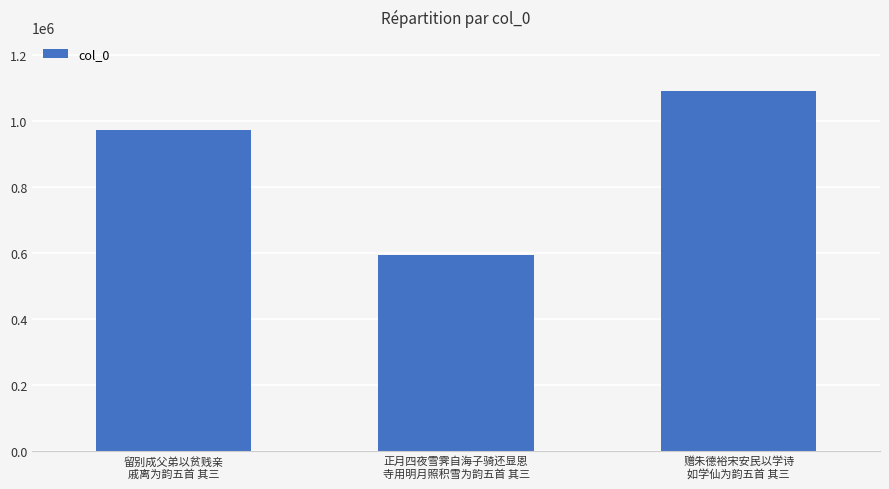

What is the ratio of the value at 赠朱德裕宋安民以学诗
如学仙为韵五首 其三 to the value at 留别成父弟以贫贱亲
戚离为韵五首 其三?

1.1